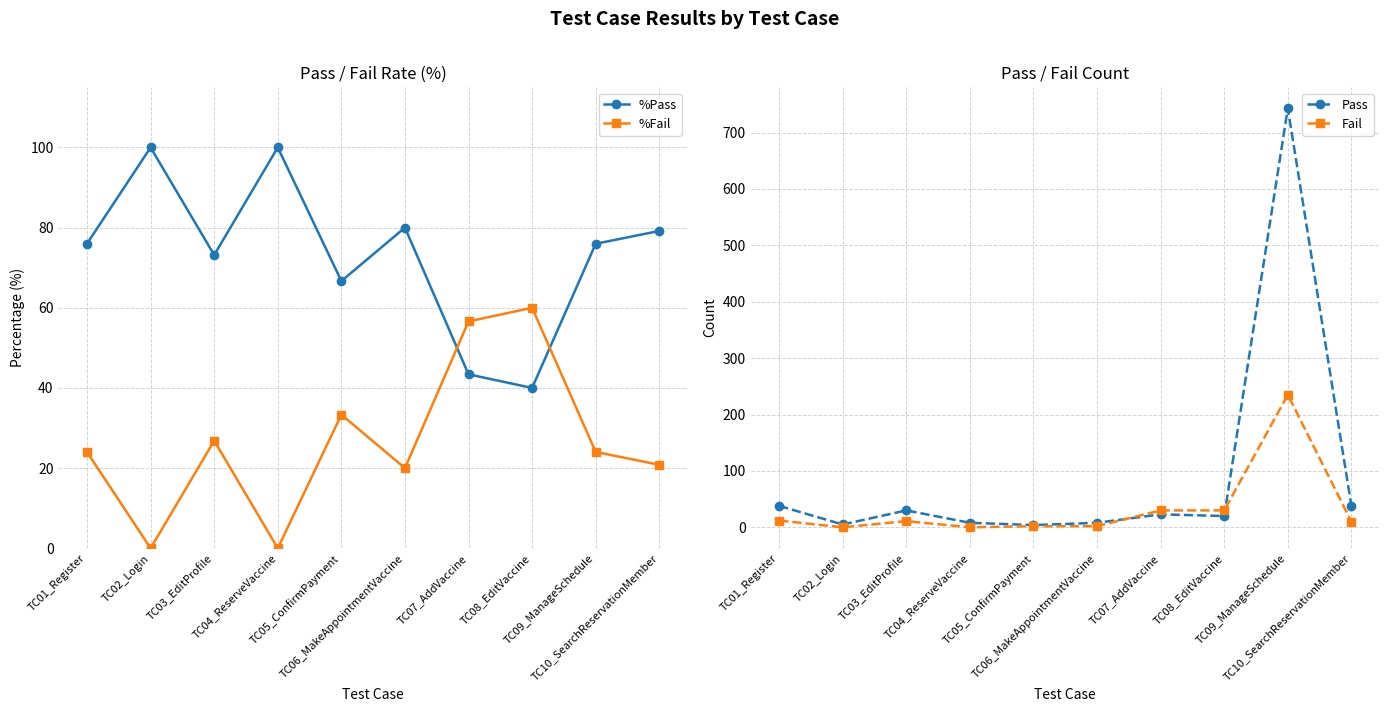

What is the approximate value of %Fail at TC07_AddVaccine?

56.6